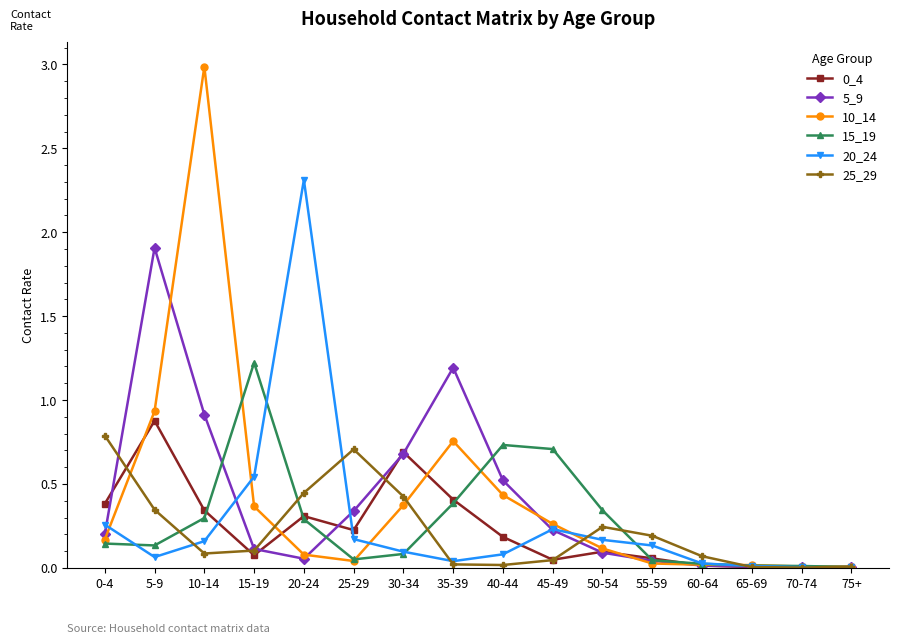

True or false: 15_19 has a value of 1.2 at 15-19.

True